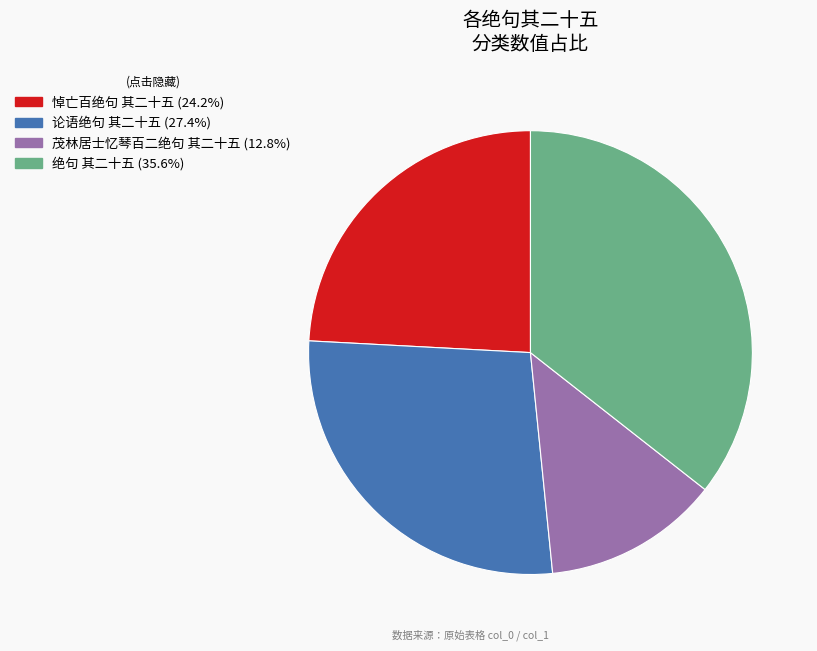

Which has a higher value, 绝句 其二十五 or 论语绝句 其二十五?

绝句 其二十五